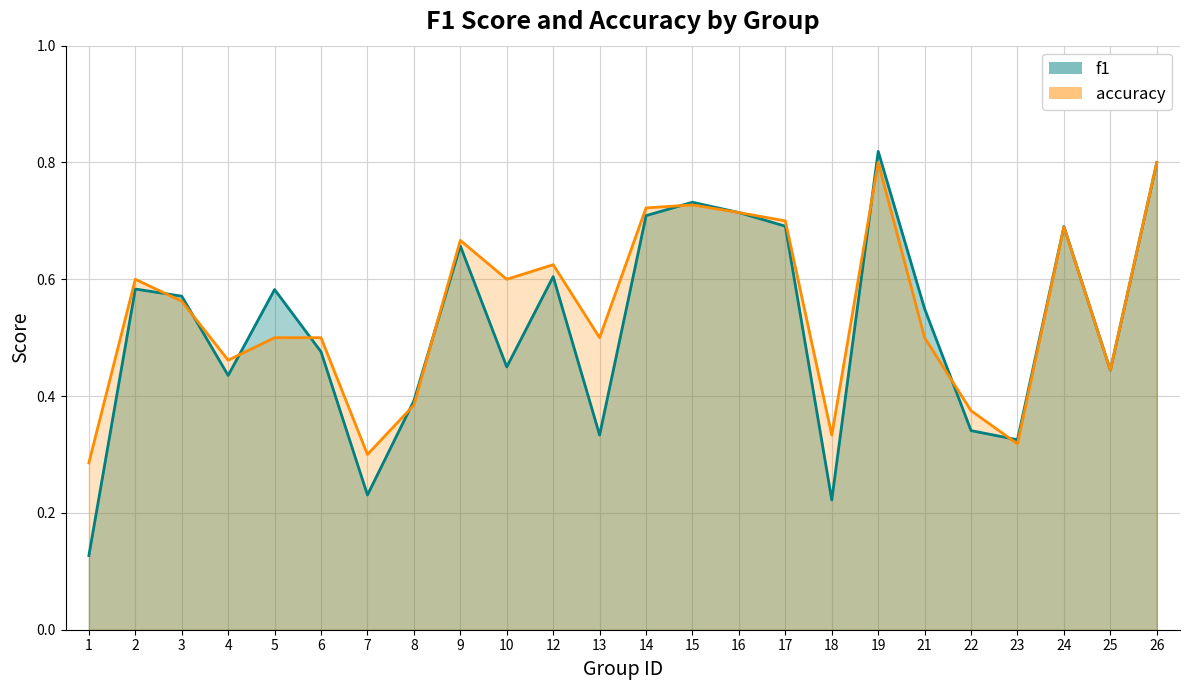

True or false: f1 and accuracy cross at least once.

True